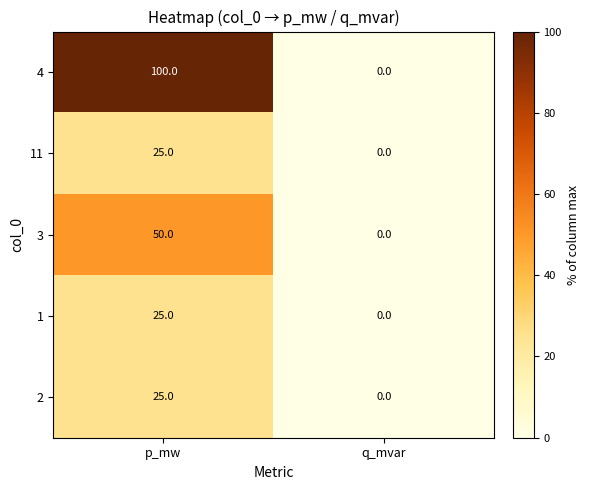

What is the difference between the maximum and minimum values in the 2 series?

25